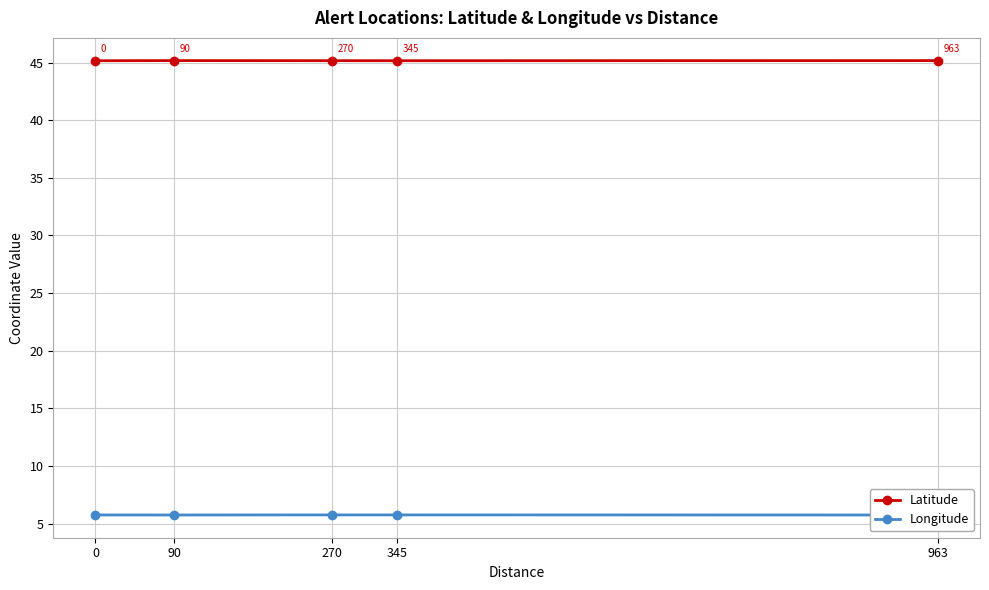

Which series has the largest range (max minus min)?

Latitude